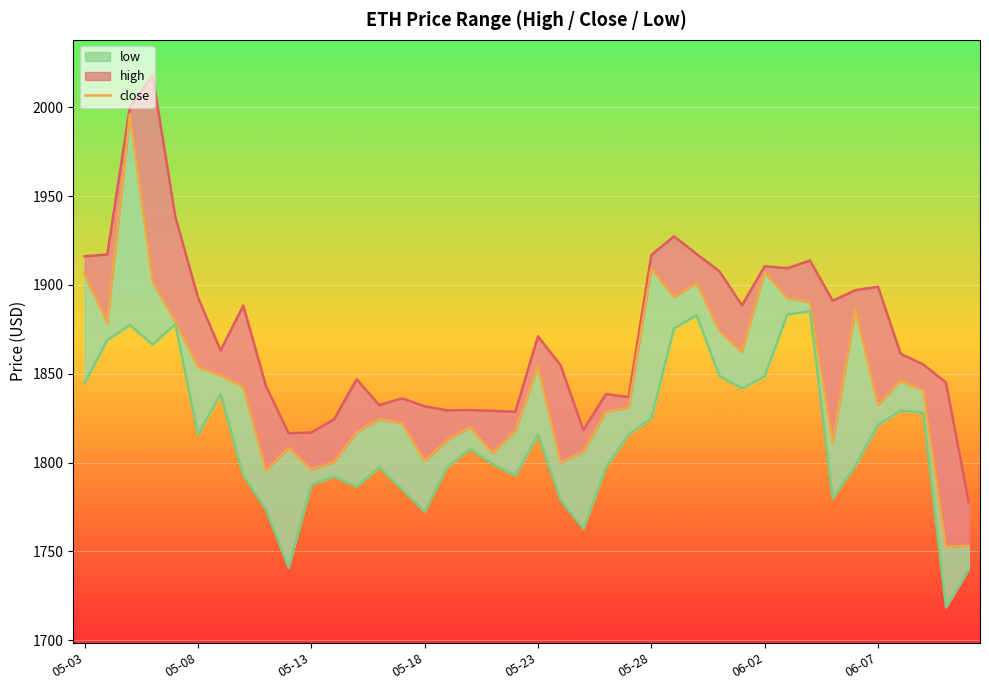

Is it true that low equals 1807.6 at 17?

True